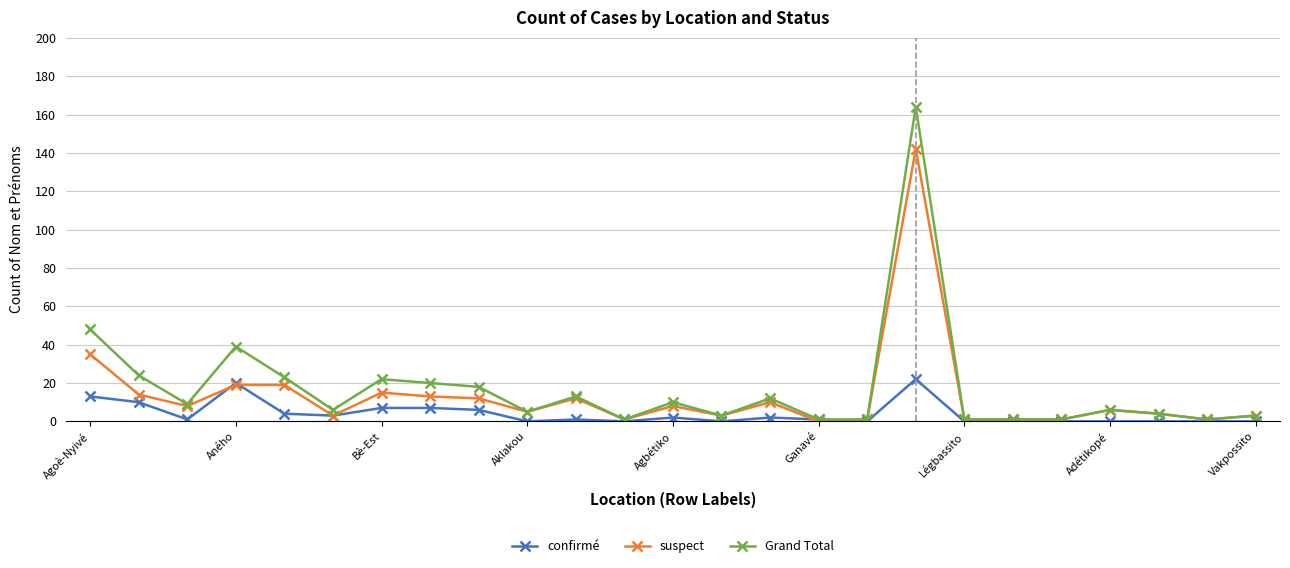

Which series has the largest total across all categories?

Grand Total